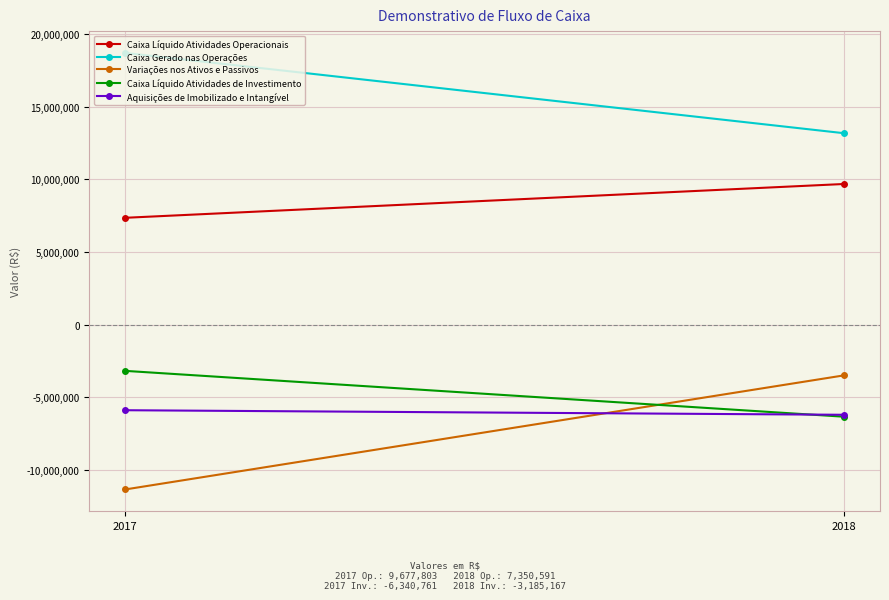

How many Caixa Líquido Atividades Operacionais values are between 7350591 and 9677803?

2